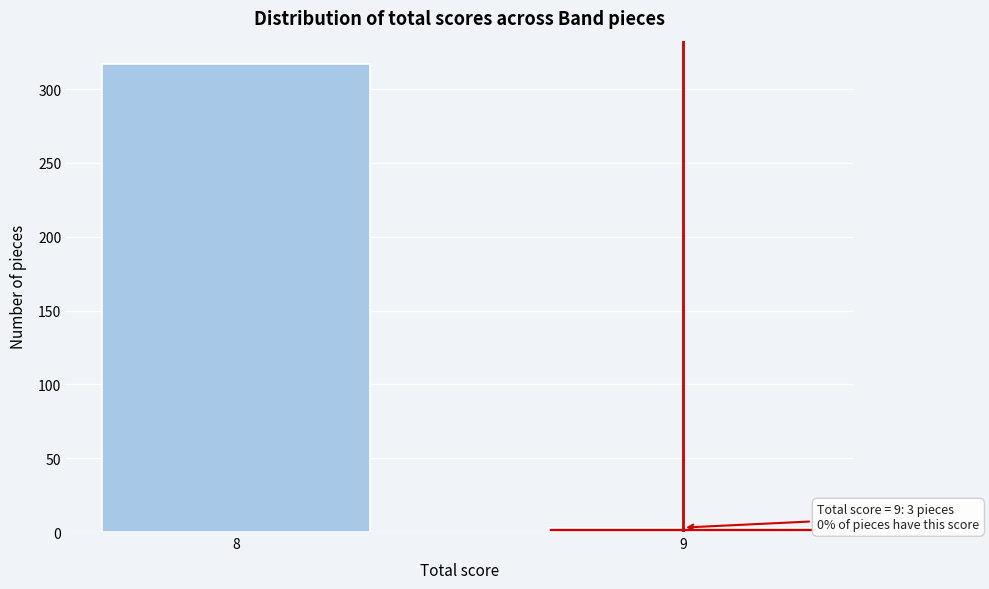

Reading left to right, transcribe all the data shown in this chart.

317	3